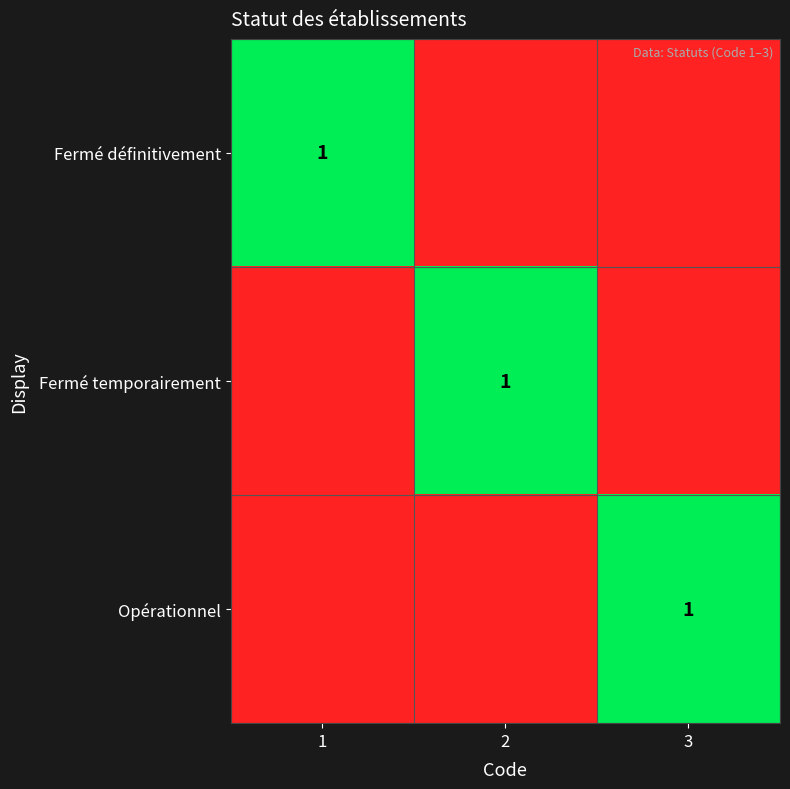

How many distinct data groups are displayed?

3